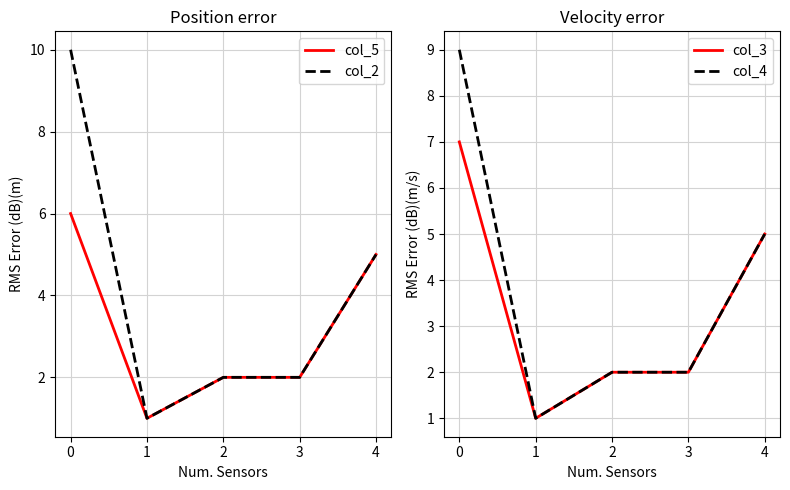

Is it true that col_2 equals 1 at 2?

False